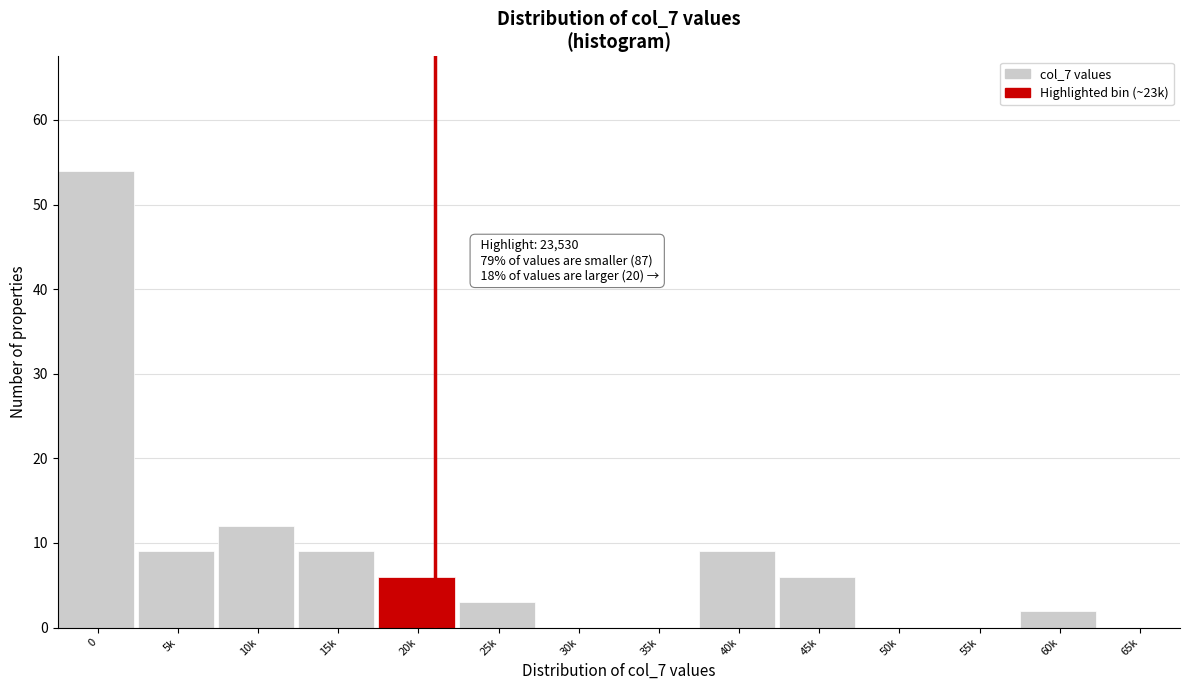

Reading left to right, what are all the values shown in this chart?

0=54	5k=9	10k=12	15k=9	20k=6	25k=3	30k=0	35k=0	40k=9	45k=6	50k=0	55k=0	60k=2	65k=0